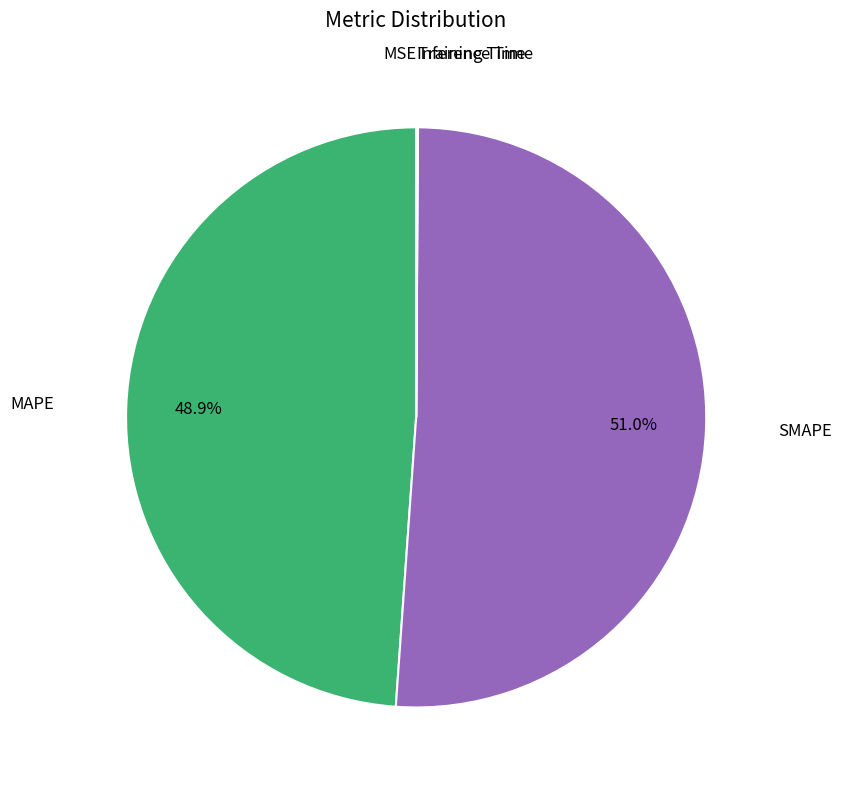

Is there any slice that represents more than half of the pie?

Yes